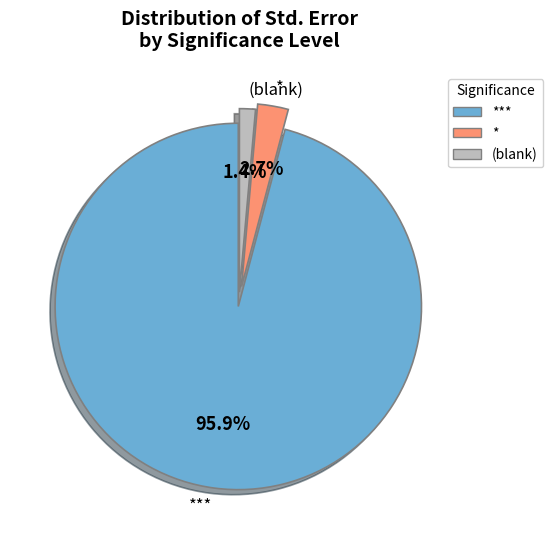

Approximately how many times larger is the value at * compared to (blank)?

1.9